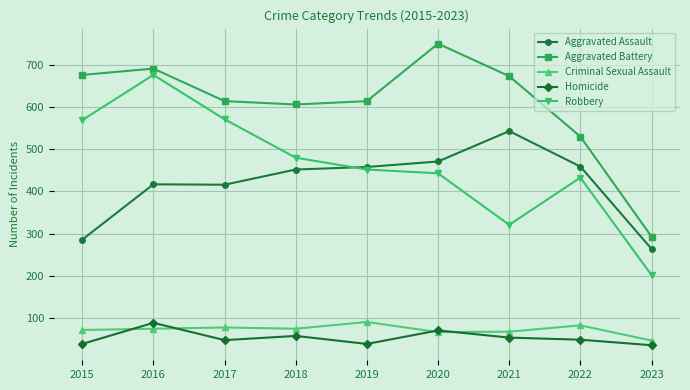

True or false: Criminal Sexual Assault and Robbery cross at least once.

False